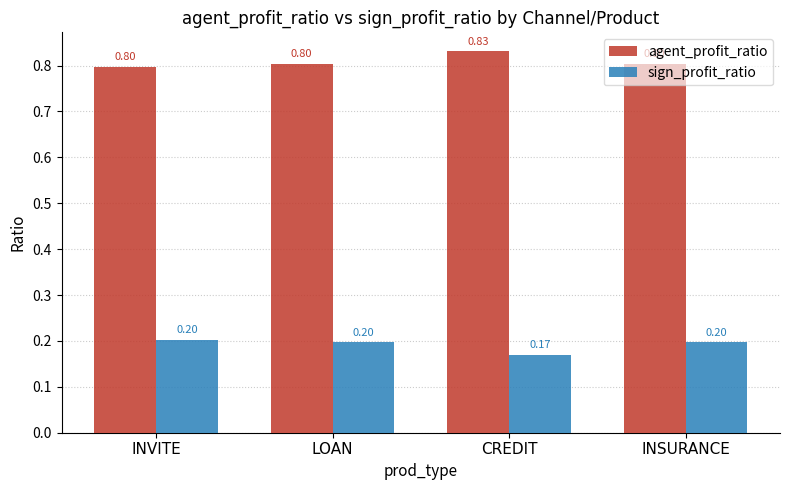

At how many categories does at least one series exceed 0?

4